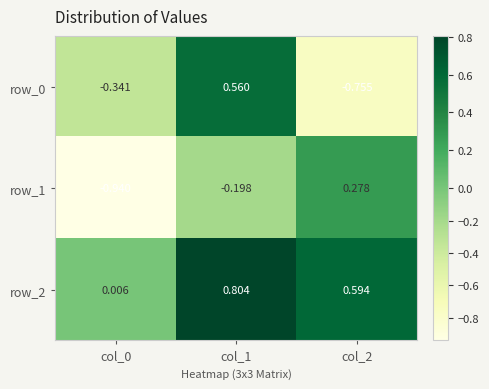

Is the value of row_2 at col_1 greater than the value of row_1 at col_2?

Yes